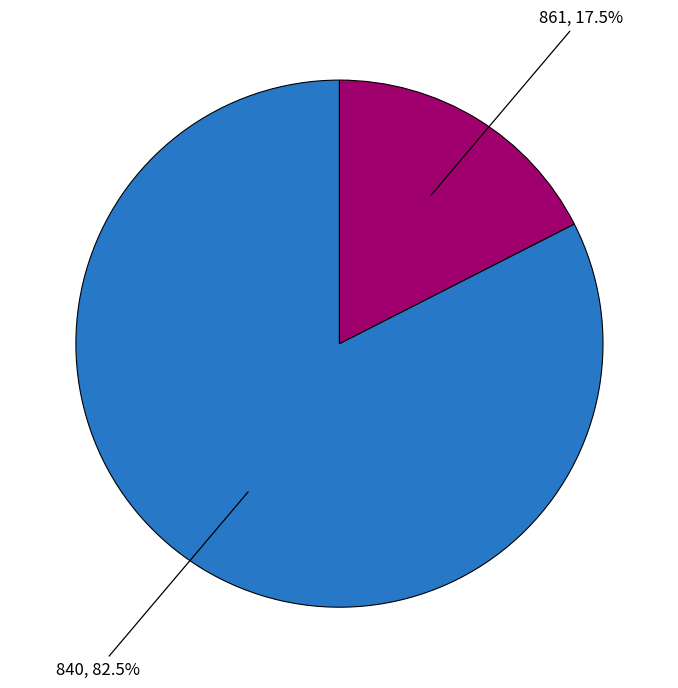

What is the largest slice in the pie chart?

840